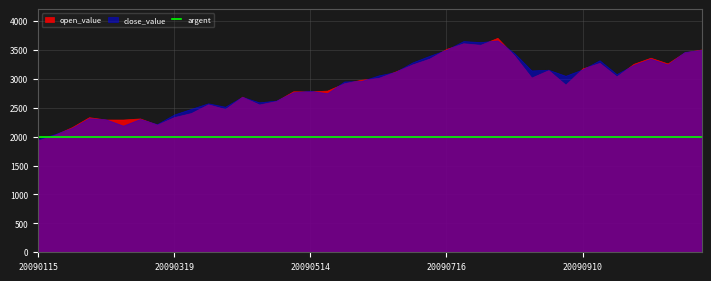

After their last crossing, which series has the higher values: argent or close_value?

close_value